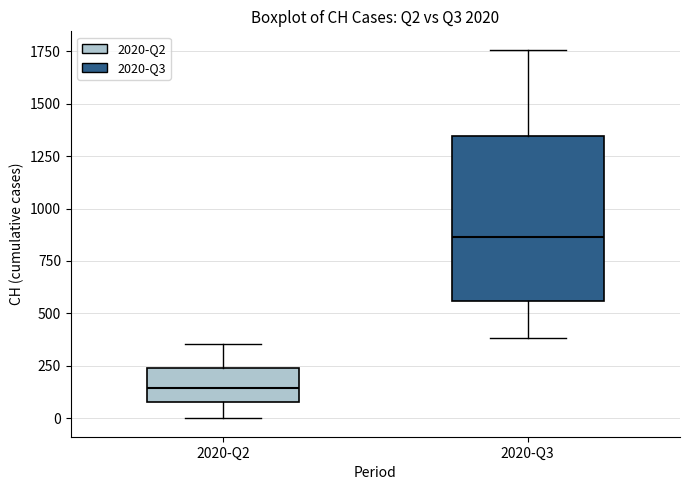

Which box is the tallest, from its lower edge to its upper edge?

2020-Q3